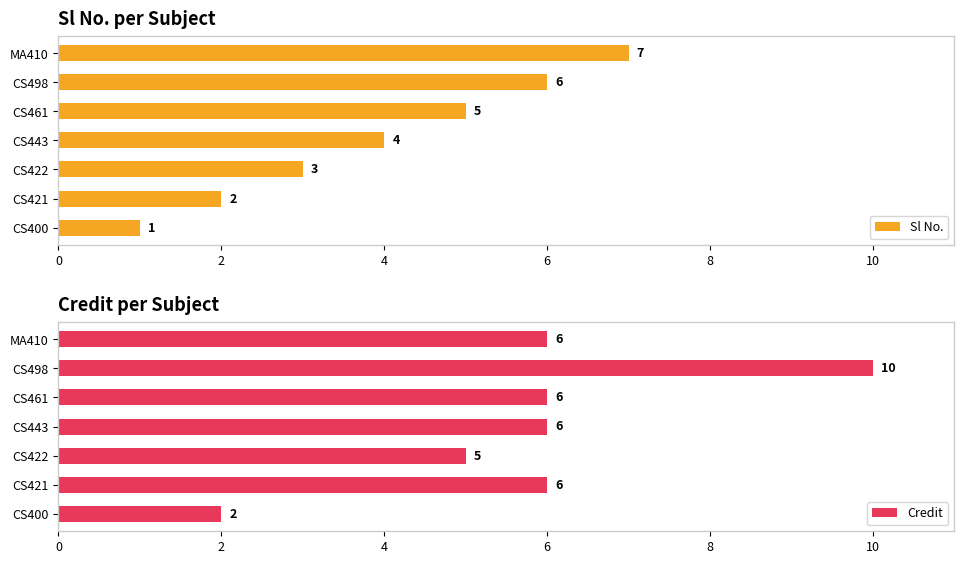

What is the difference between the second highest and second lowest values in the Sl No. series?

4